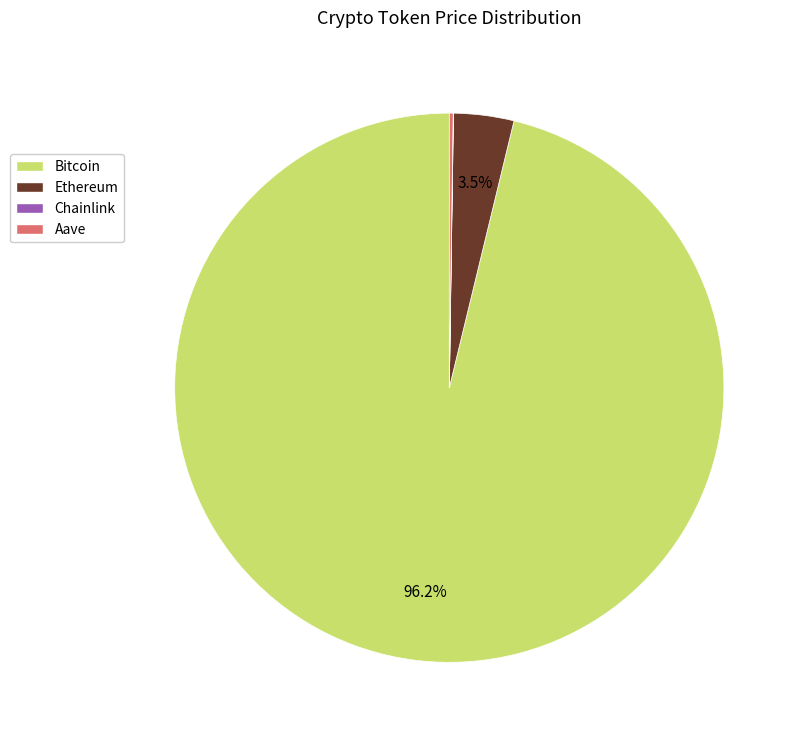

What portion of the pie excludes Ethereum?

96.5%